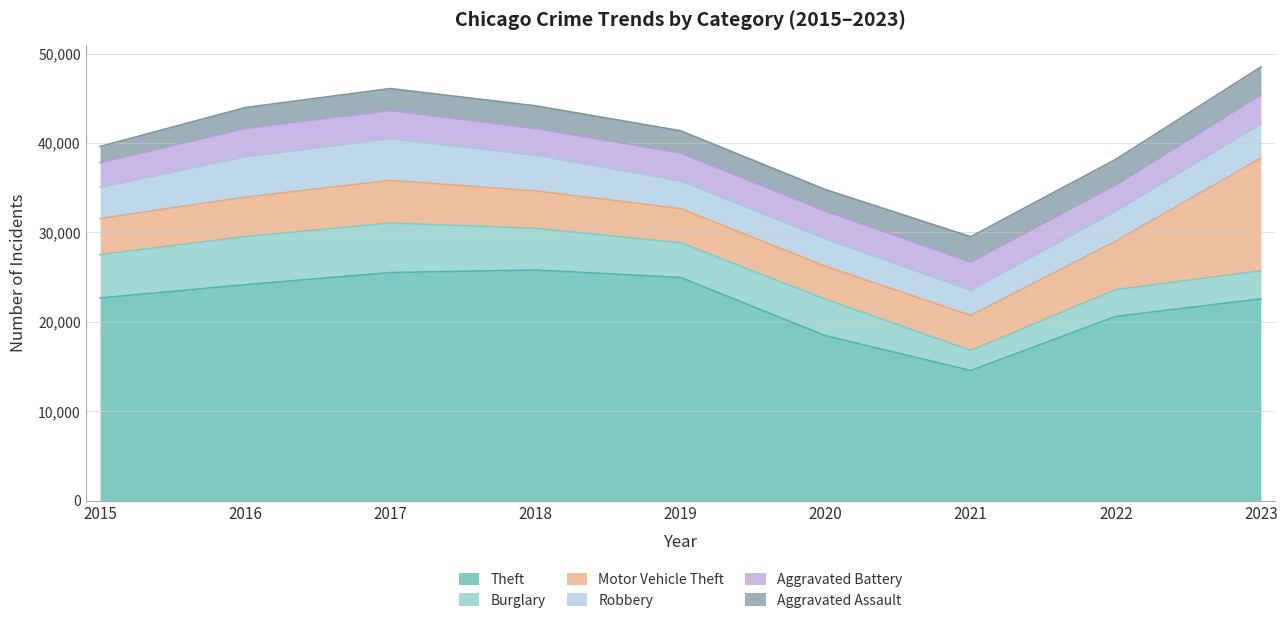

Reading left to right, transcribe all the data shown in this chart.

Theft: 22672	24161	25518	25799	24971	18451	14564	20614	22578
Burglary: 4845	5377	5533	4668	3875	4076	2251	2994	3135
Motor Vehicle Theft: 4038	4410	4769	4174	3823	3683	3904	5422	12594
Robbery: 3484	4512	4660	4006	3088	3076	2813	3347	3840
Aggravated Battery: 2763	3177	3155	2987	3128	3087	3166	2937	3245
Aggravated Assault: 1807	2325	2455	2526	2487	2412	2827	2861	3111